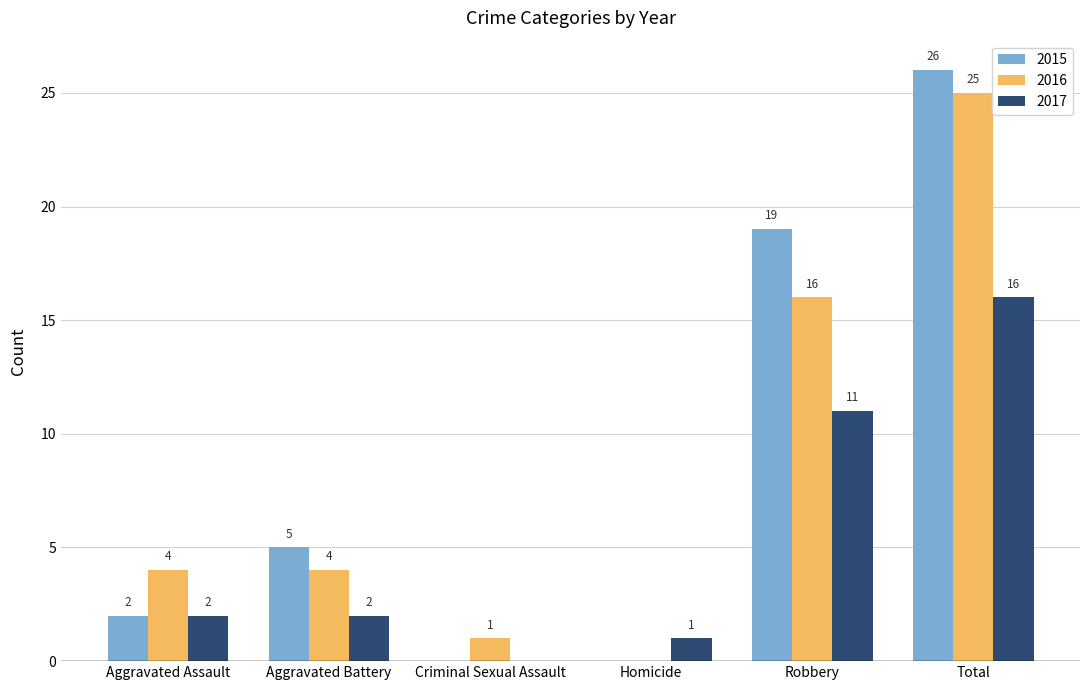

How many values in 2016 are above zero?

5